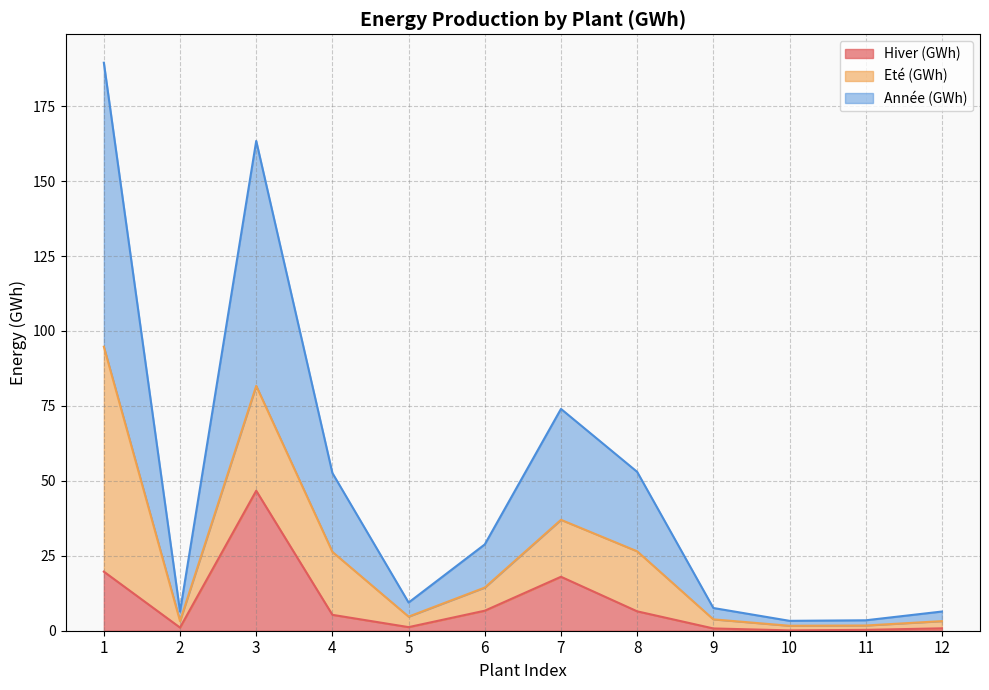

The Hiver (GWh) series shows 18.0 at 7. True or false?

True